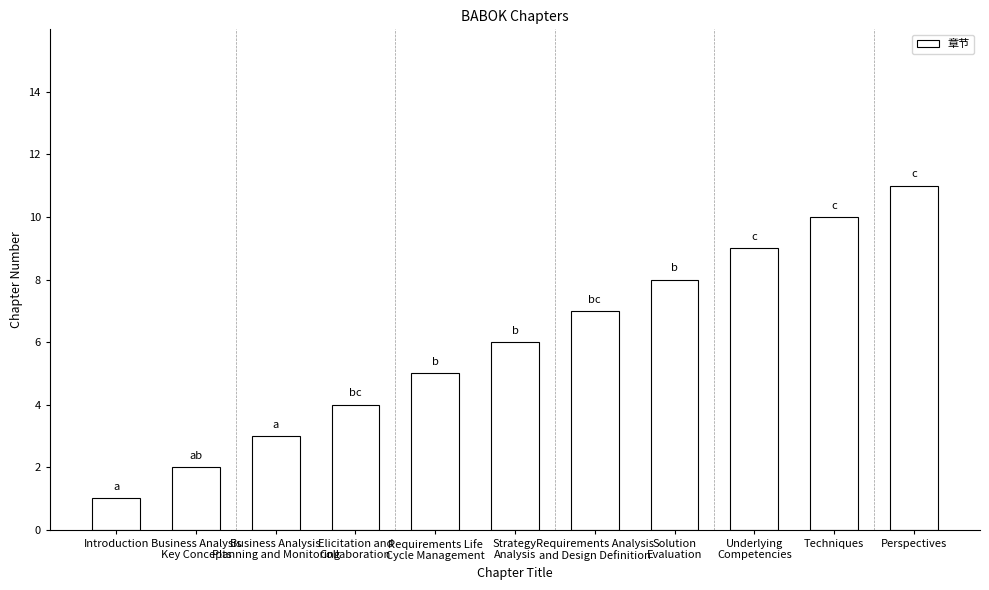

Are the bars horizontal?

No